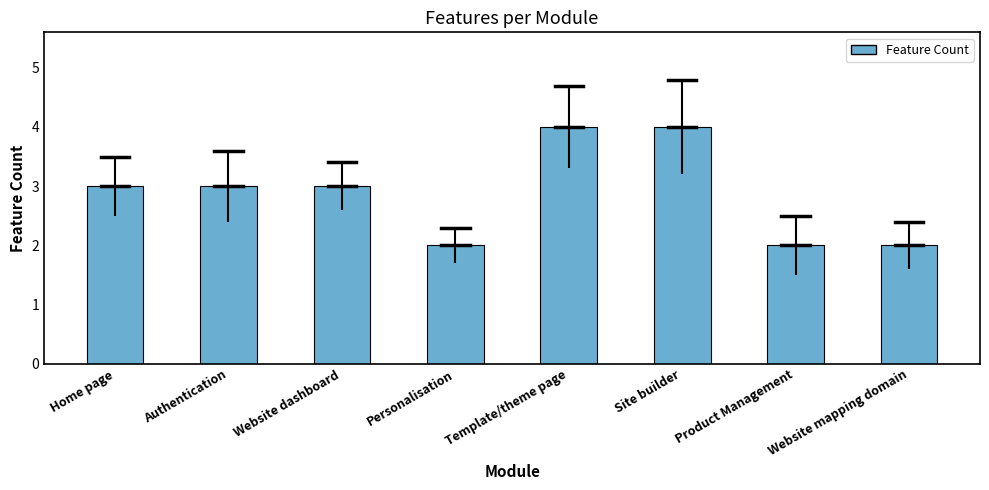

What is the average value?

3